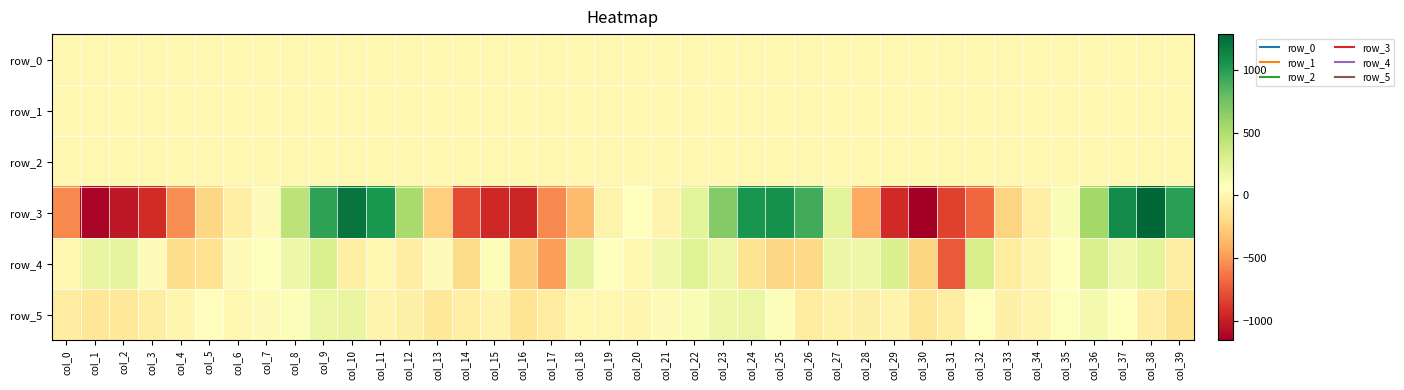

Which label corresponds to the largest value in the chart?

col_38